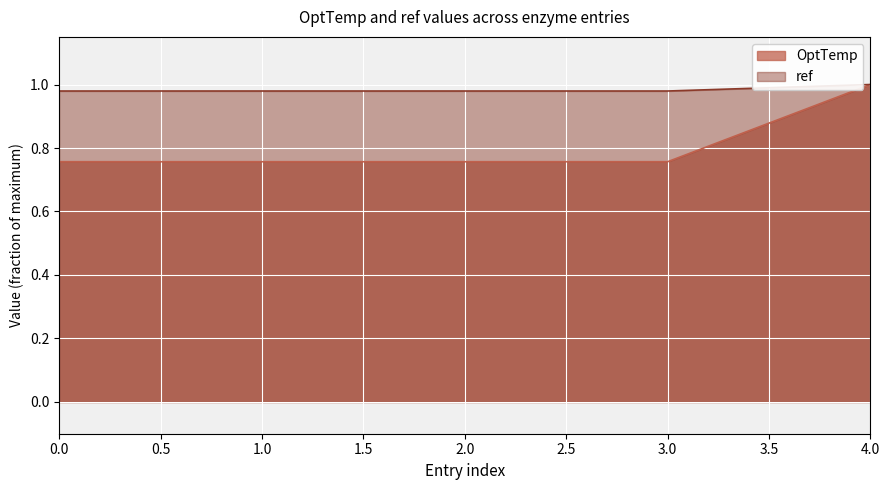

Rank the series by their average value, from lowest to highest.

OptTemp, ref